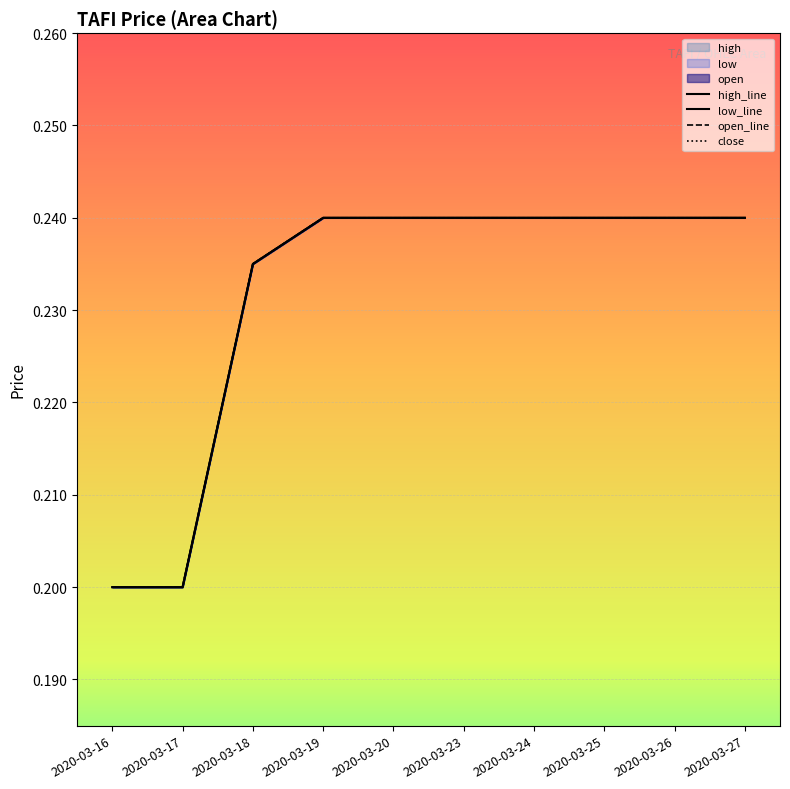

True or false: low_line has more than 1 interior local peaks.

False